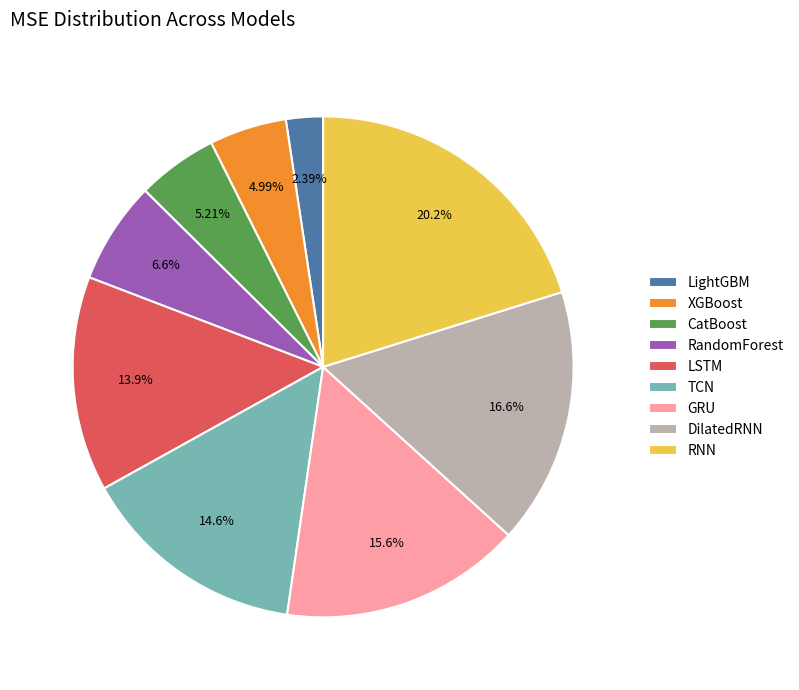

How many segments does this pie chart have?

9